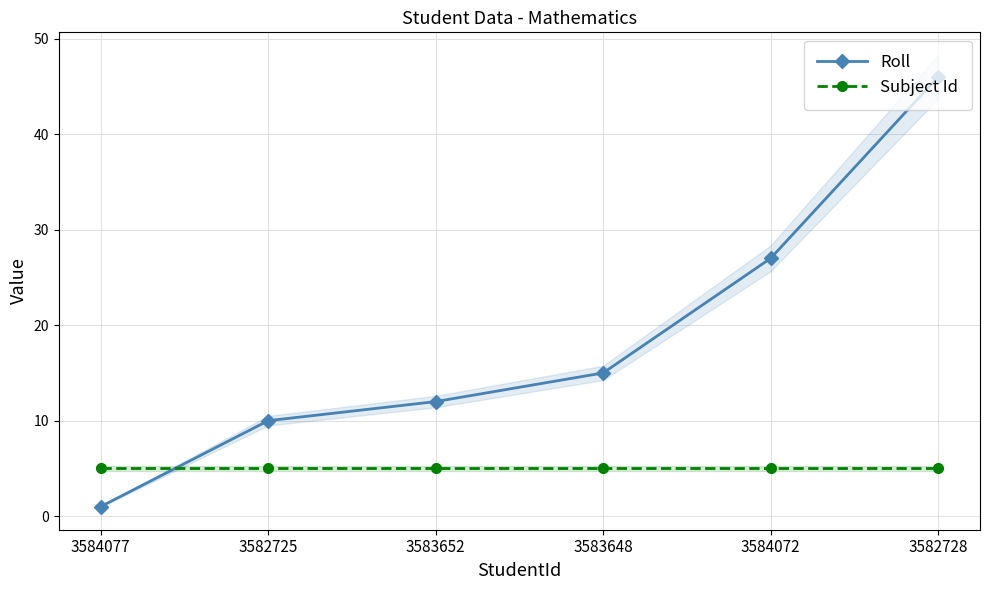

How many lines are shown in the chart?

2